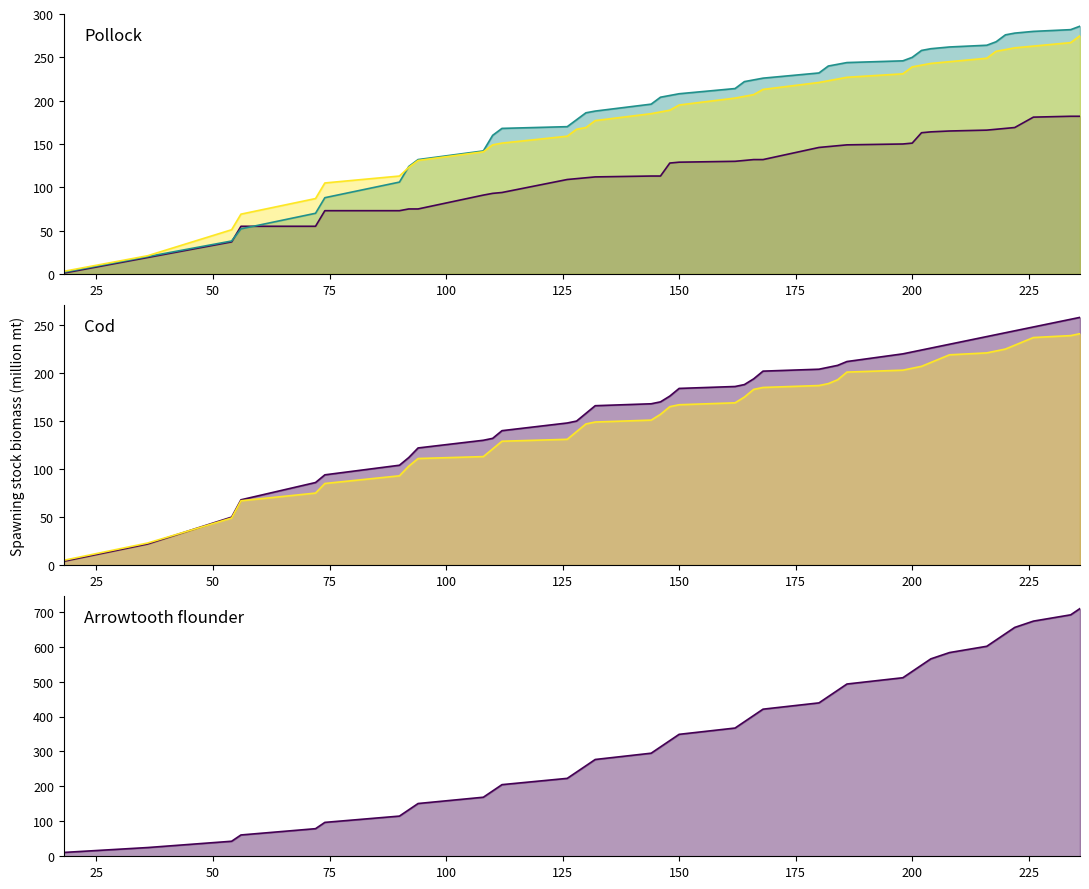

How many categories are shown in the chart?

40